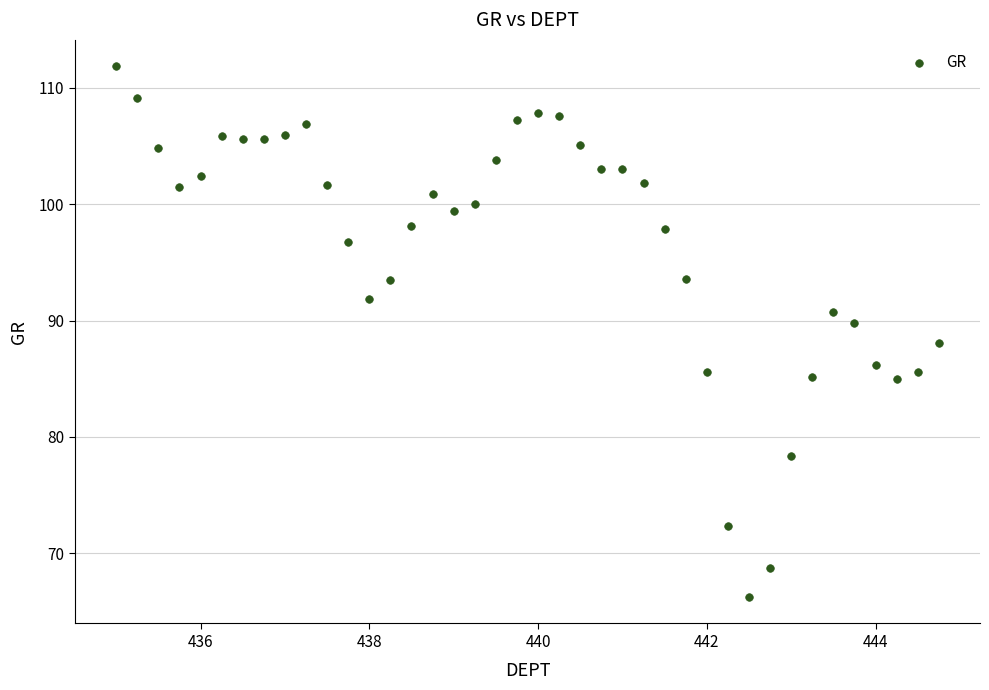

What is the range of Y values (max minus min)?

45.6